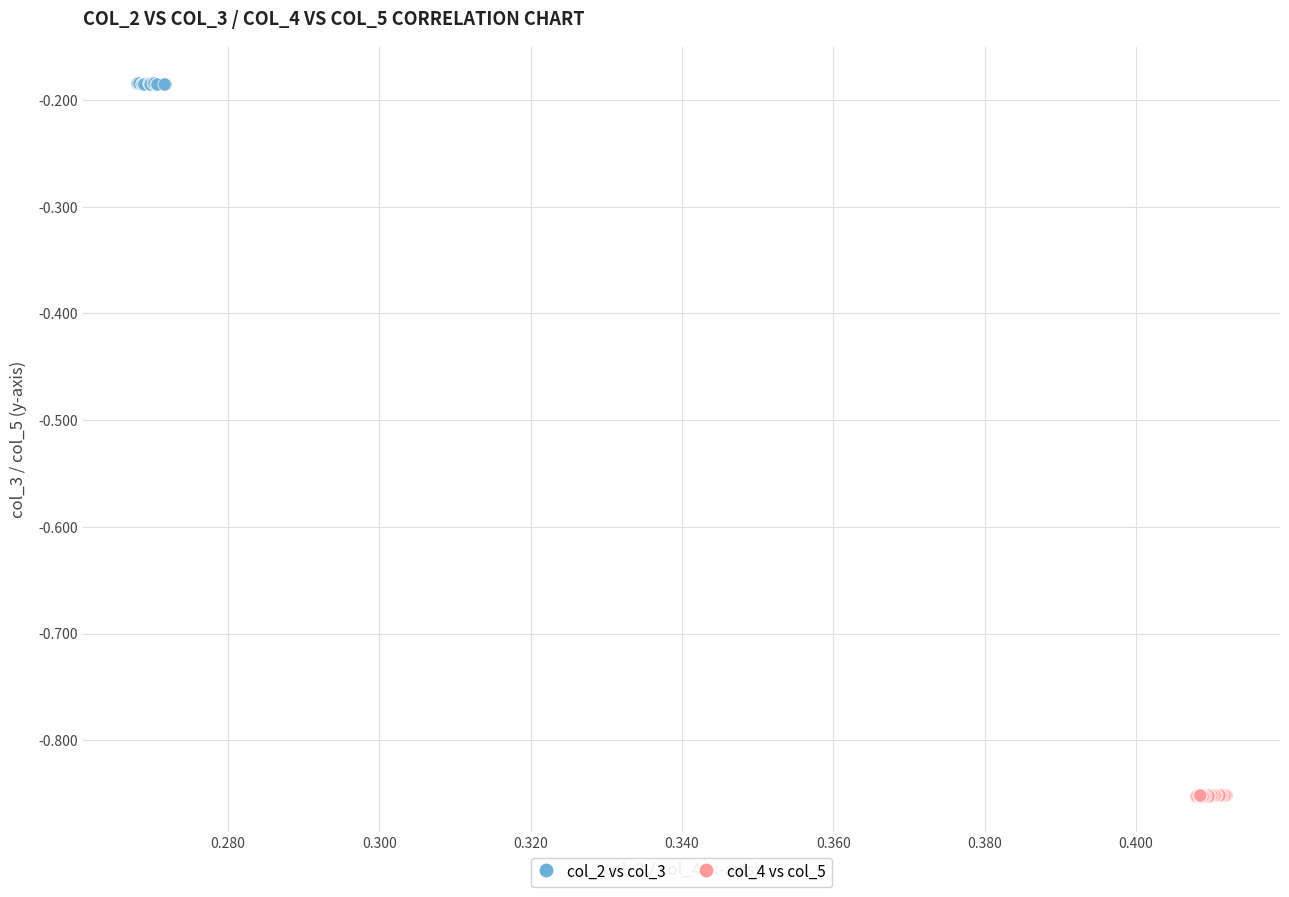

What are all the series names shown in the legend?

col_2 vs col_3, col_4 vs col_5